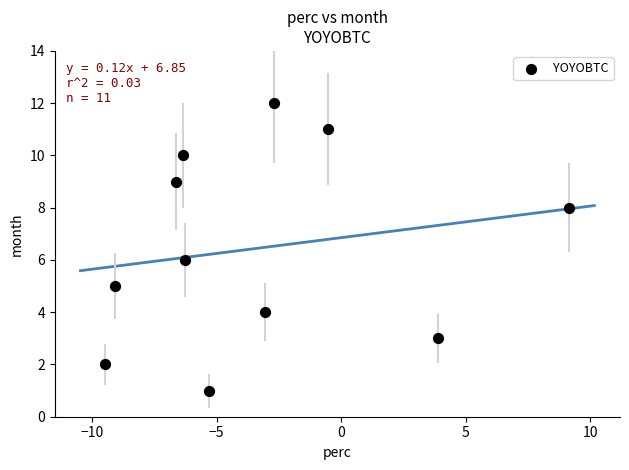

What is the range of Y values (max minus min)?

11